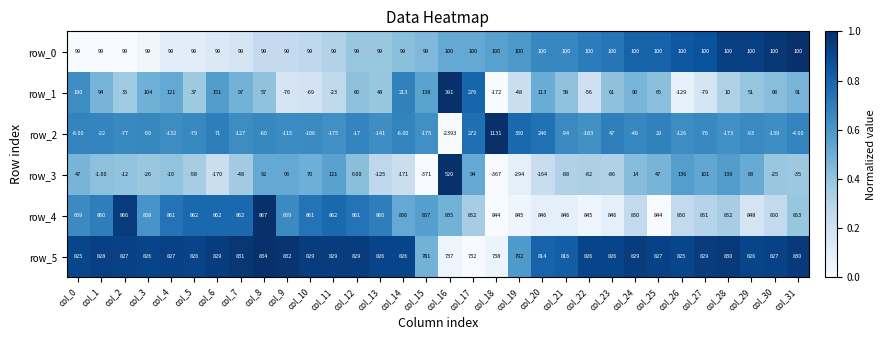

What is the sum of the row_1 values at col_30 and col_9?

-8